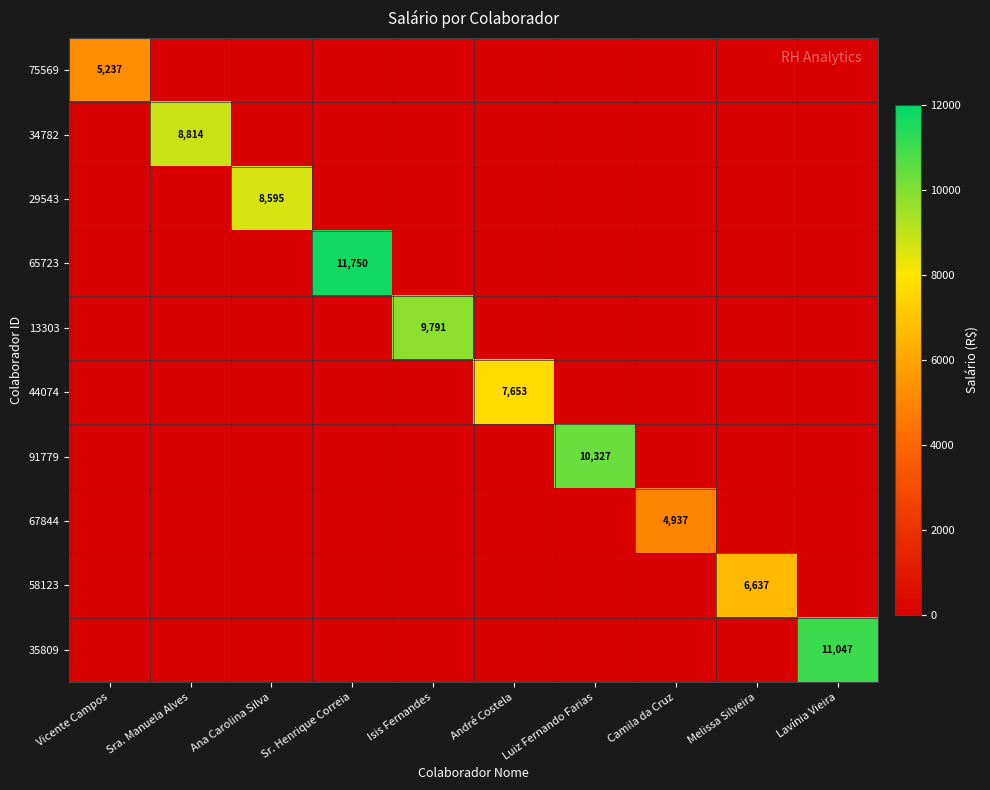

What is the average value of the 13303 series?

979.1